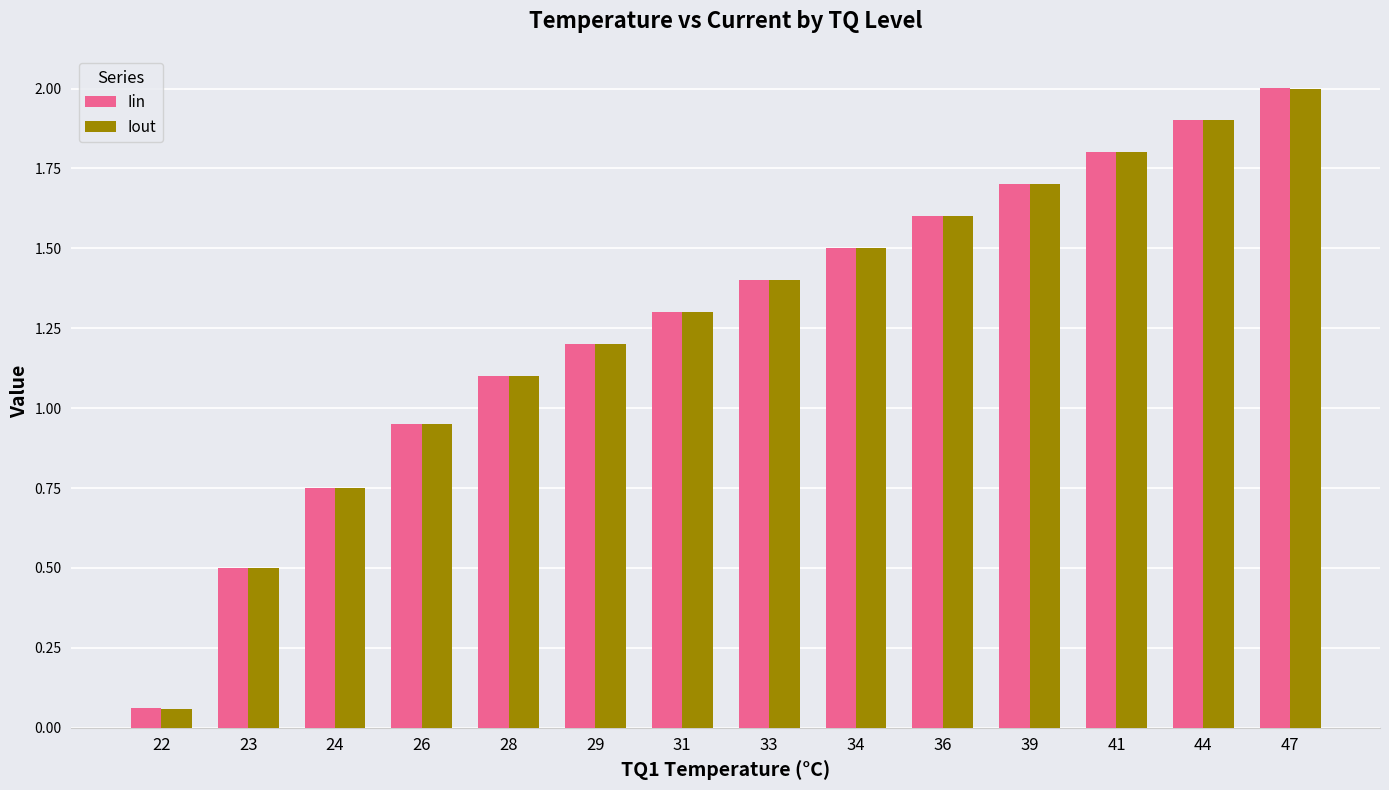

What is the maximum value for Iout?

2.0